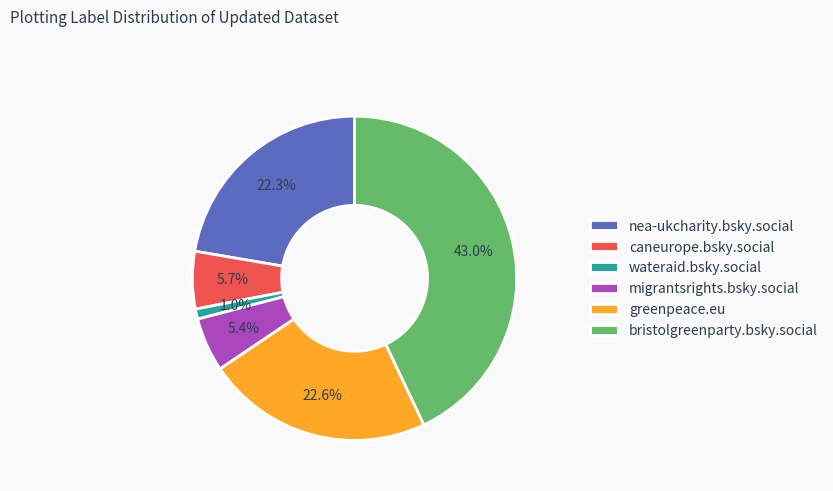

Which slice is the largest?

bristolgreenparty.bsky.social